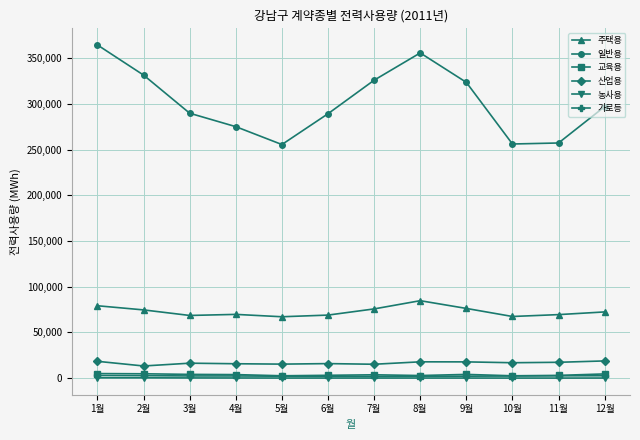

What is the label of the 5th point from the right?

8월